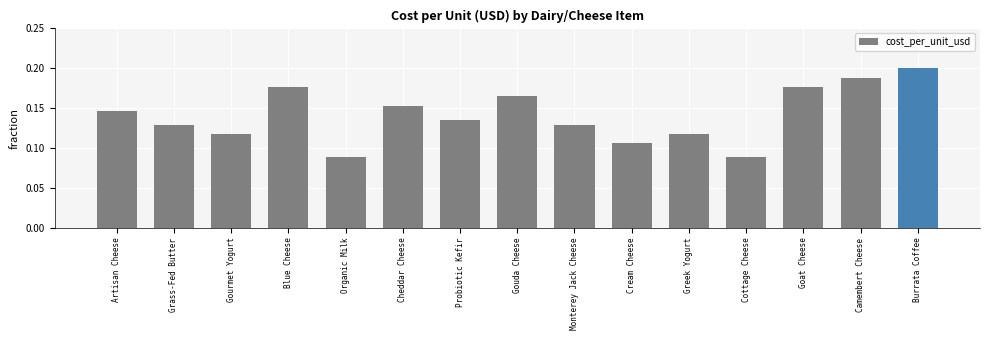

Which category has the highest value across all series?

Burrata Coffee